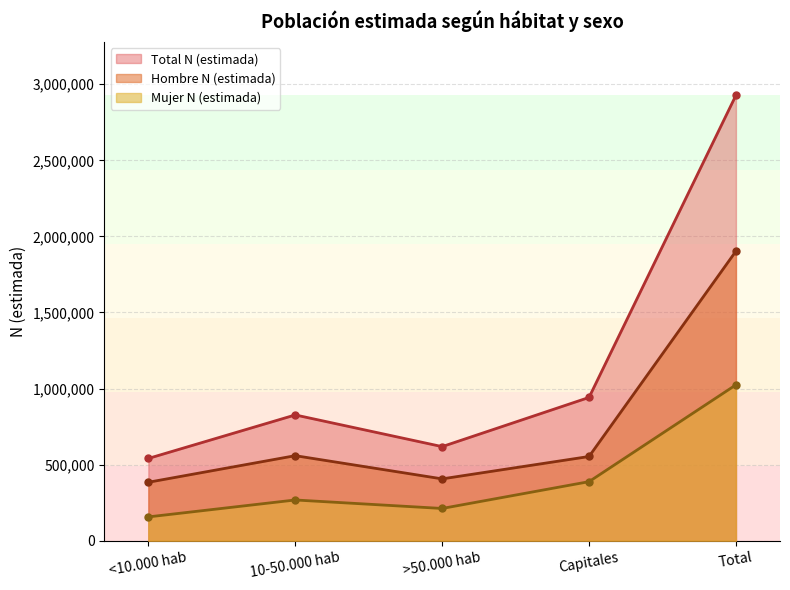

True or false: Hombre N (estimada) has more than 1 points higher than both neighbors.

False